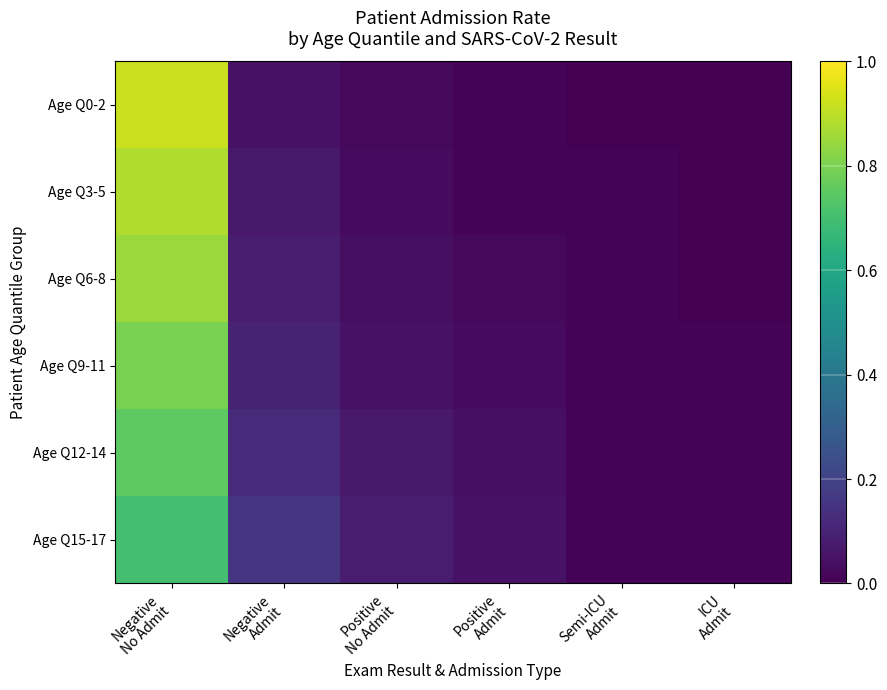

What is the difference between the highest and lowest values at Positive
No Admit?

0.1